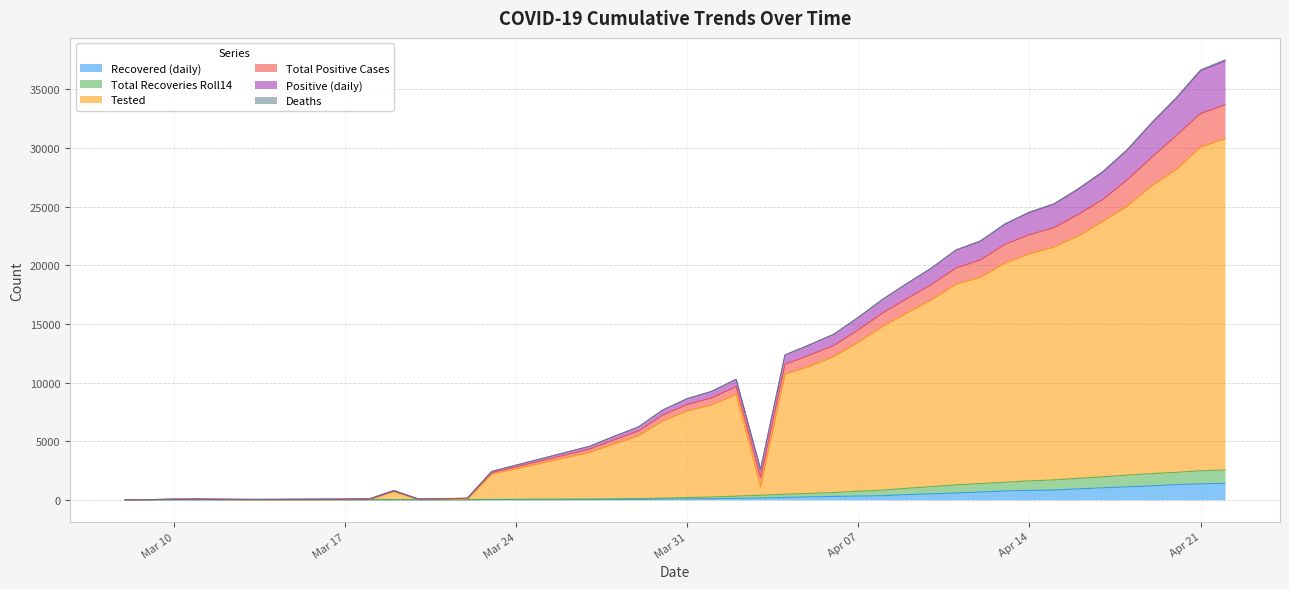

At which label is Tested closest to 15391?

2020-04-09